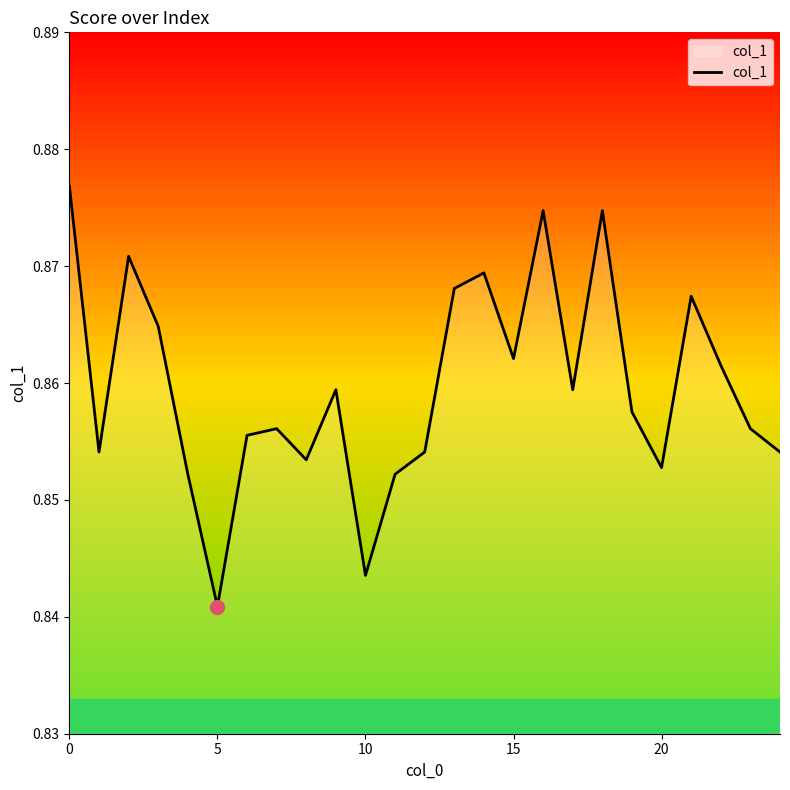

What is the label of the 1st point from the right?

24